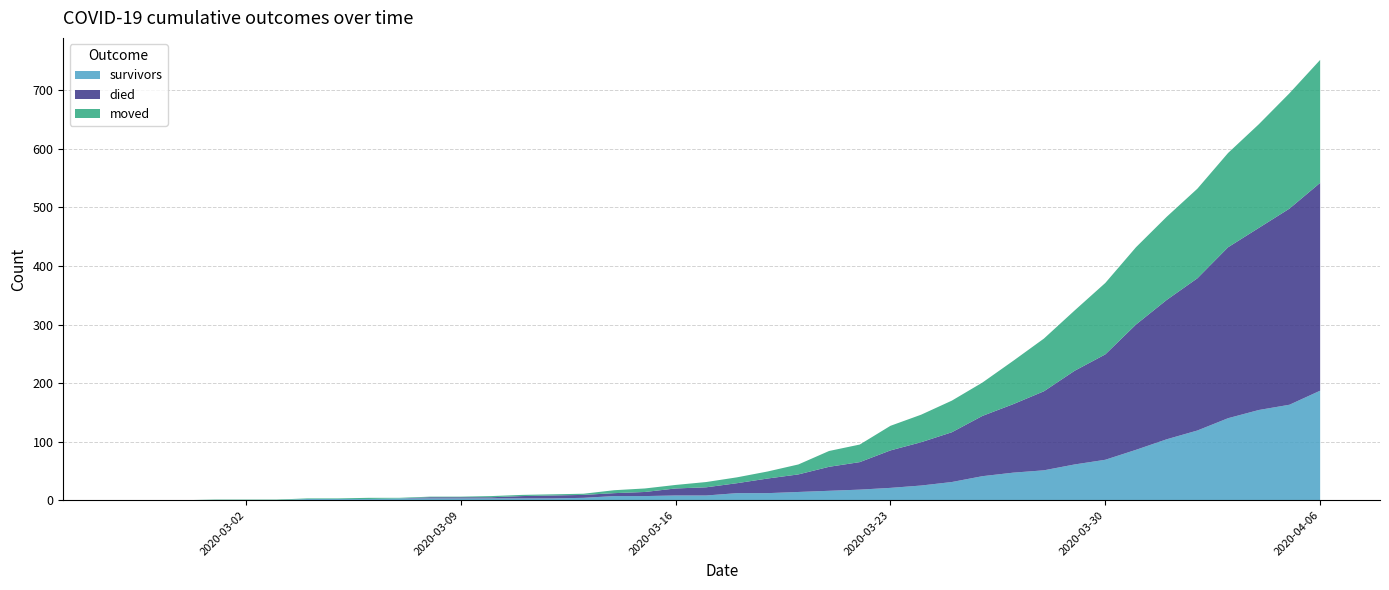

Reading left to right, extract all data points from this chart.

survivors: 0	0	0	0	0	0	2	2	2	3	3	3	3	3	3	4	7	7	8	8	12	12	14	16	18	21	25	31	41	47	51	61	69	86	104	119	140	154	163	187
died: 0	0	0	0	0	0	0	0	0	0	2	2	2	4	5	5	5	7	12	14	17	25	30	41	47	64	74	85	103	117	135	160	180	214	238	260	292	311	335	355
moved: 0	0	0	1	1	1	1	1	2	1	1	1	2	2	2	2	5	6	6	9	10	12	17	27	30	42	47	54	57	74	90	103	122	132	142	153	161	177	197	210